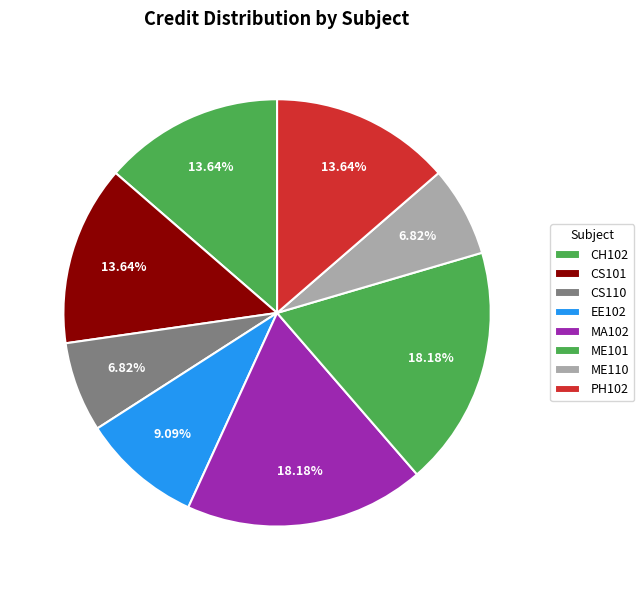

Is there a majority slice in this chart?

No